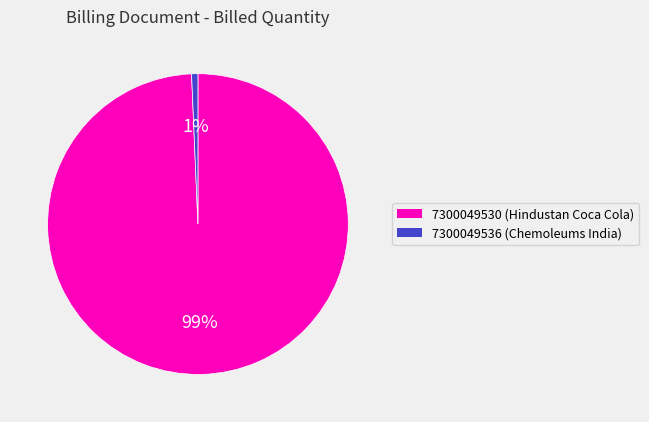

Which slice is the smallest?

7300049536